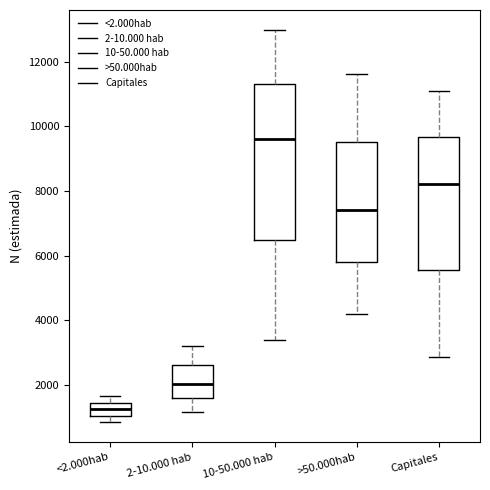

Reading left to right, transcribe this box plot: for each box, give where its median line is, the range the box spans, and where its two whiskers end, as read against the y-axis. The values are not printed on the chart, so give them approximately, as read against the axis.

<2.000hab: median 1200, box 1000 to 1400, whiskers 800 to 1600
2-10.000 hab: median 2000, box 1600 to 2600, whiskers 1200 to 3200
10-50.000 hab: median 9600, box 6400 to 11400, whiskers 3400 to 13000
>50.000hab: median 7400, box 5800 to 9600, whiskers 4200 to 11600
Capitales: median 8200, box 5600 to 9600, whiskers 2800 to 11000